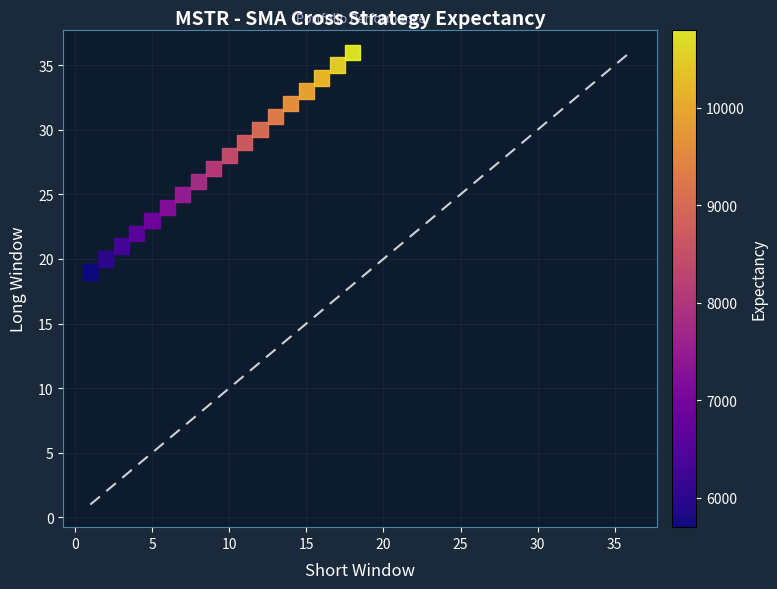

What is the range of Y values (max minus min)?

17